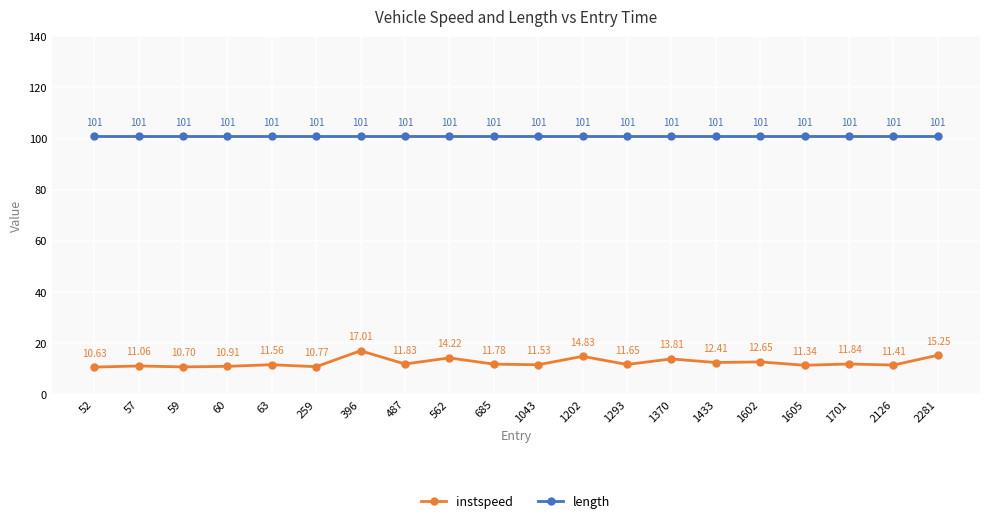

What is the sum of all length values?

2017.8